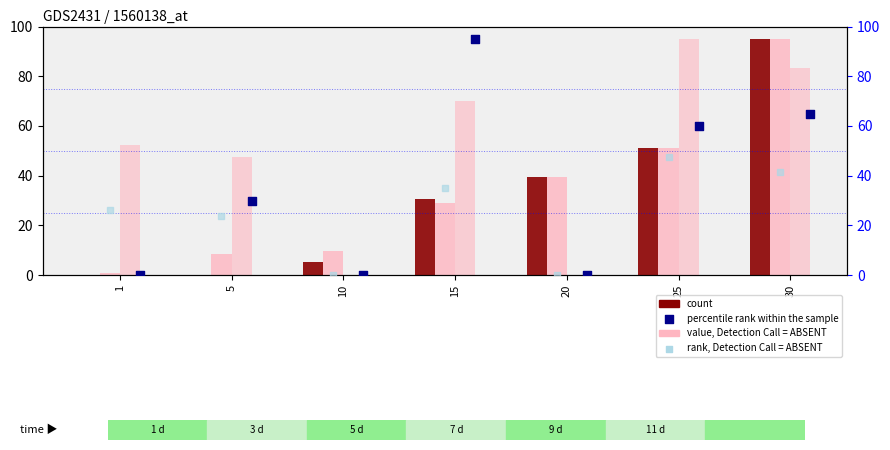

At how many categories does at least one series exceed 54?

3